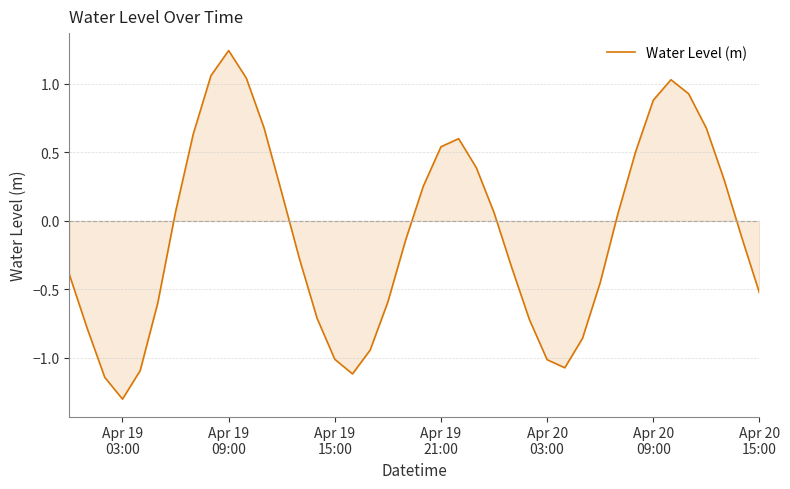

What is the difference between the maximum and minimum values?

2.5